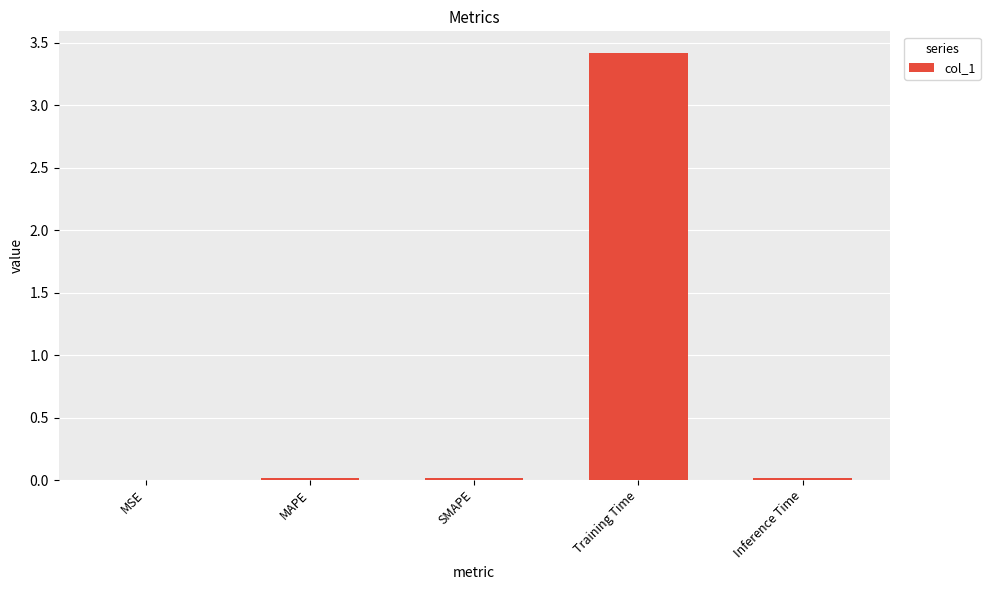

The value at SMAPE is 0.0. True or false?

True